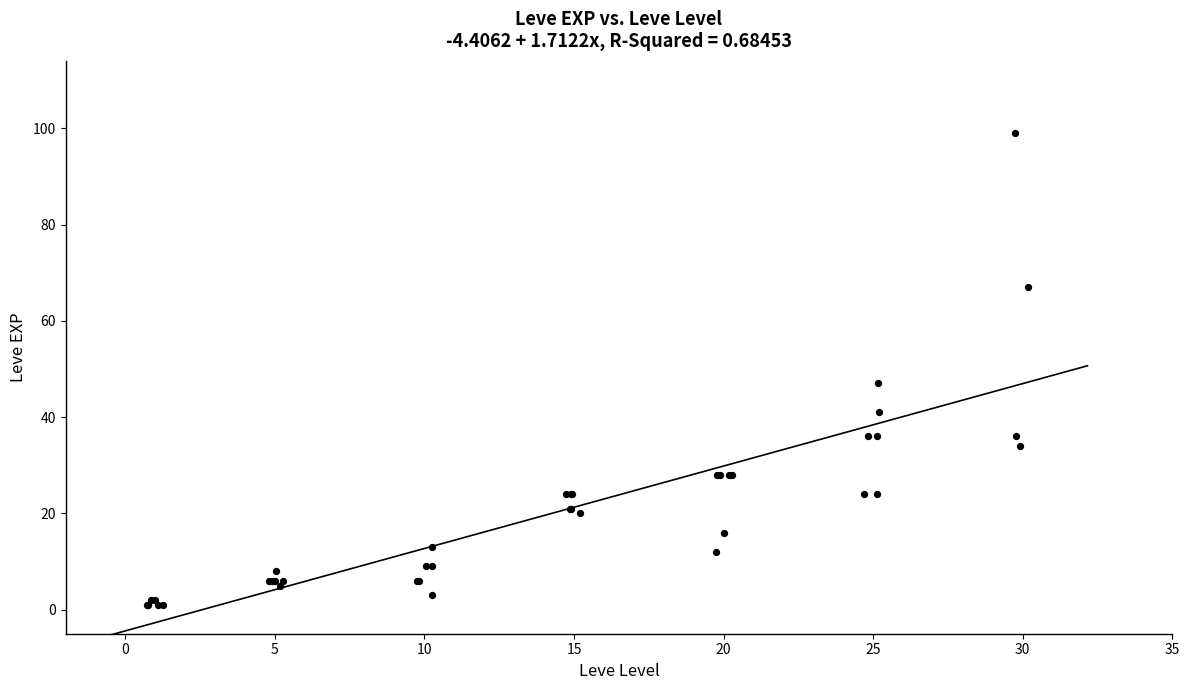

What Y value in the scatter plot is closest to 50?

47